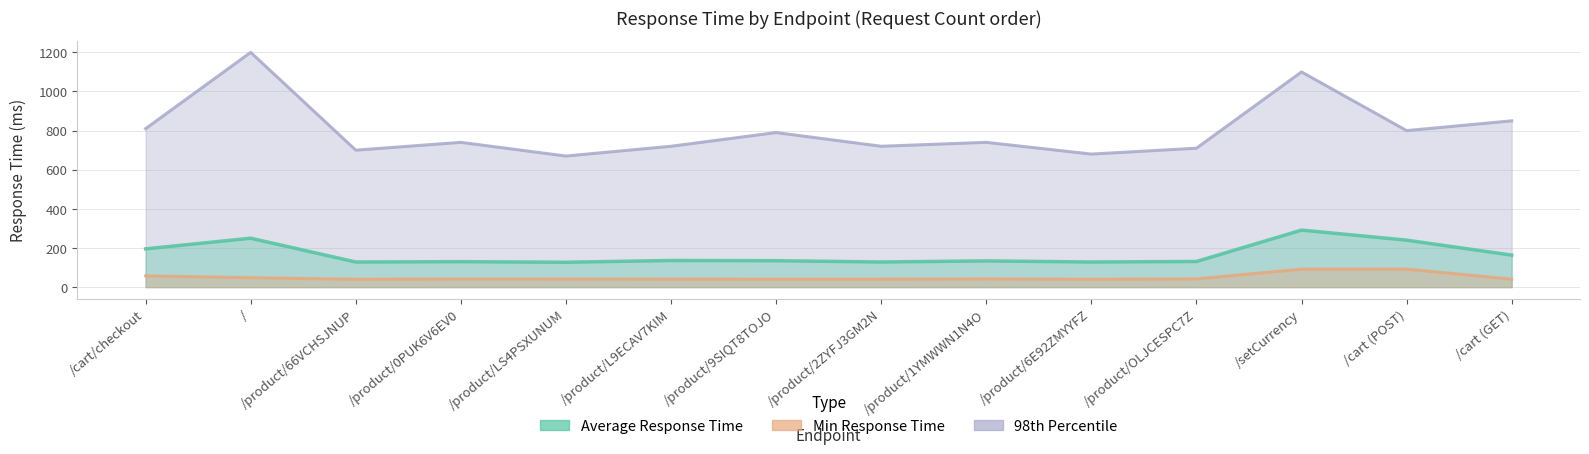

True or false: Average Response Time and 98% cross at least once.

False